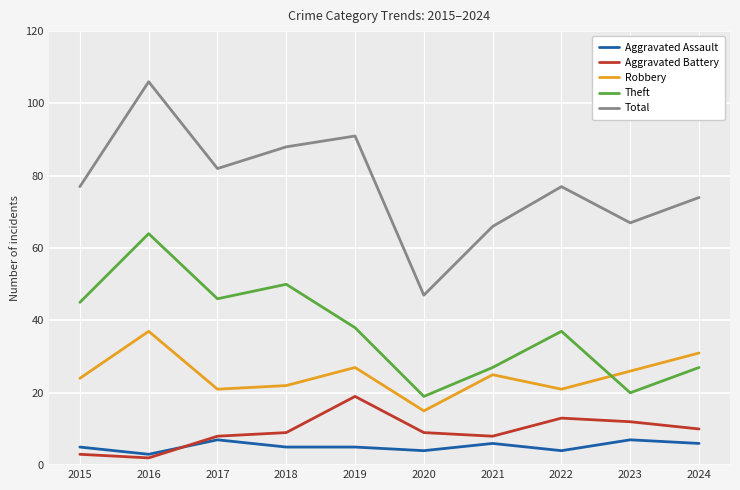

Which series has the largest total across all categories?

Total